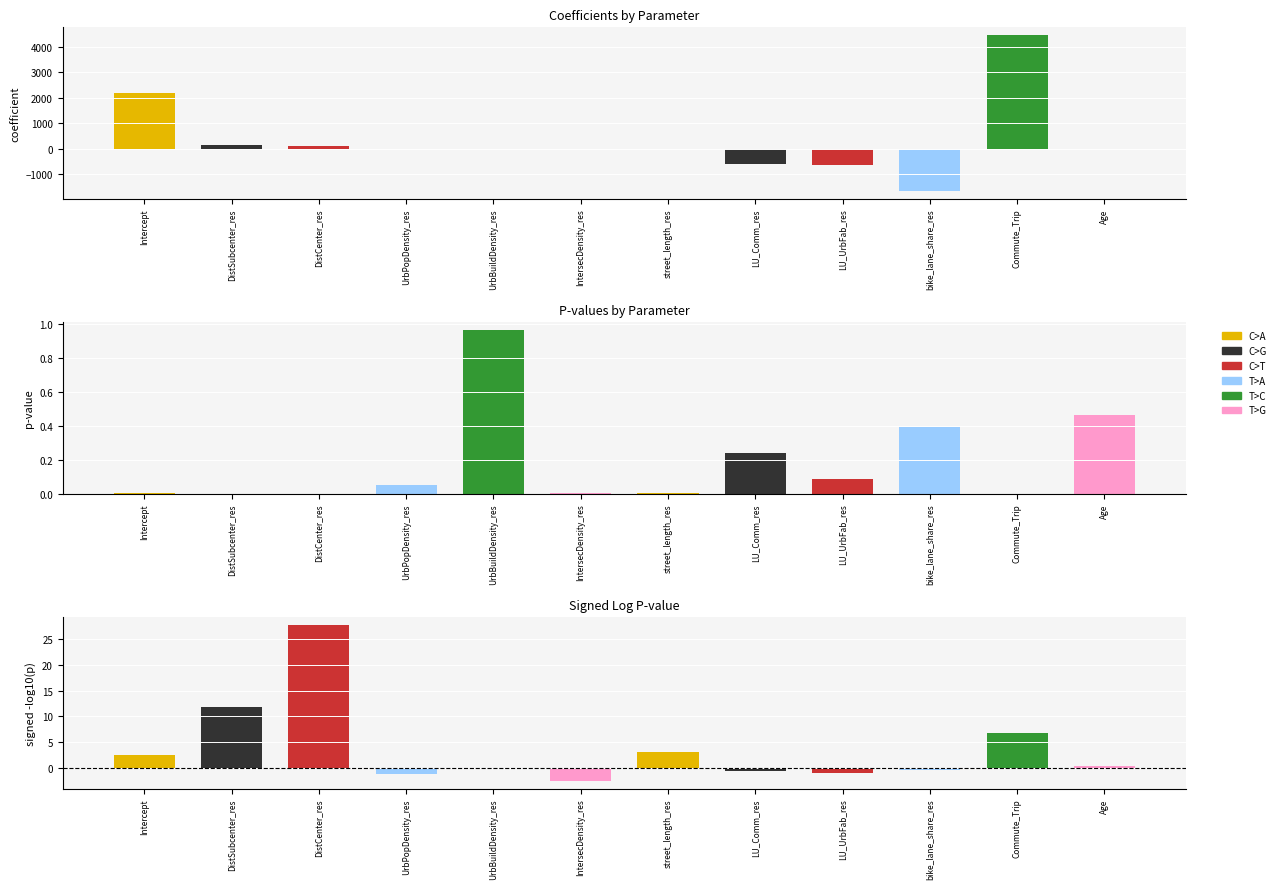

Which has a higher value, DistCenter_res or LU_Comm_res?

DistCenter_res